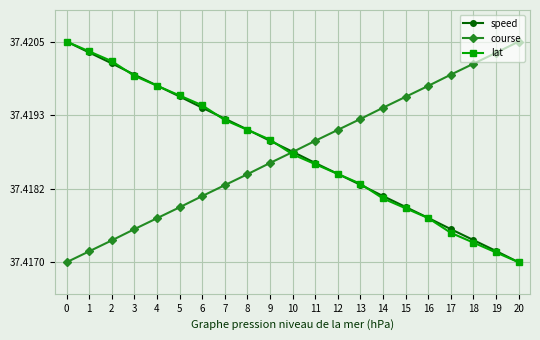

What is the total value across all series at 5?

112.3